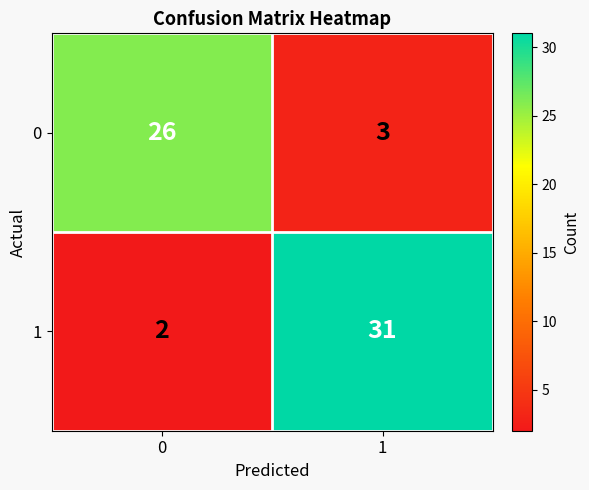

Between 0 and 1, which series saw the biggest shift?

1